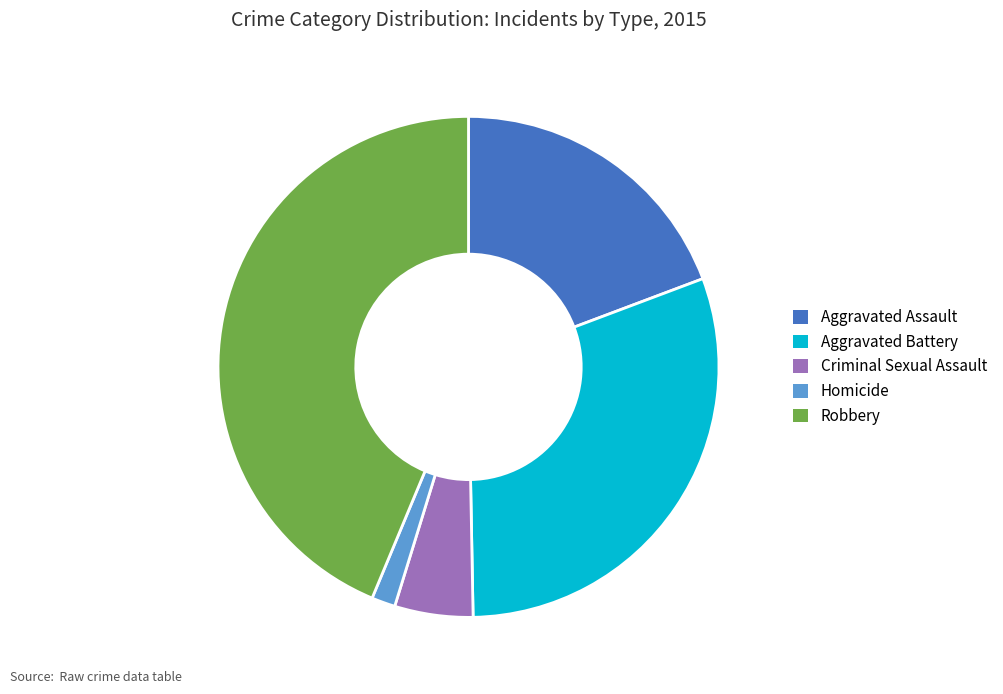

What is the smallest slice in the pie chart?

Homicide